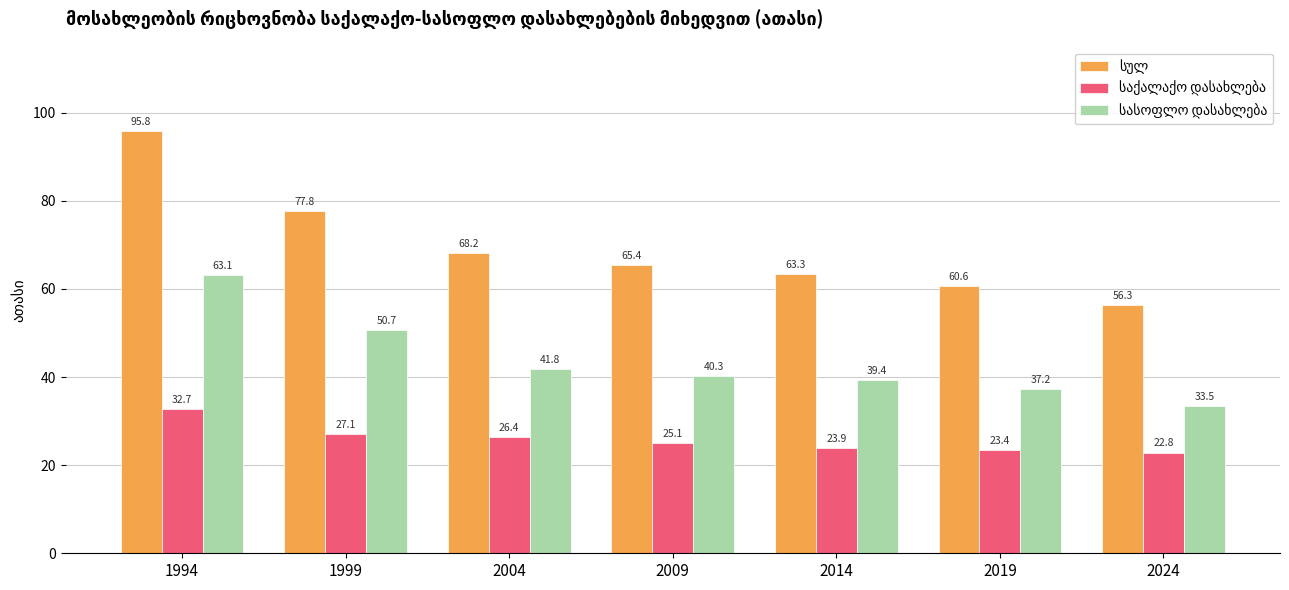

At which category is the sum across all series the highest?

1994